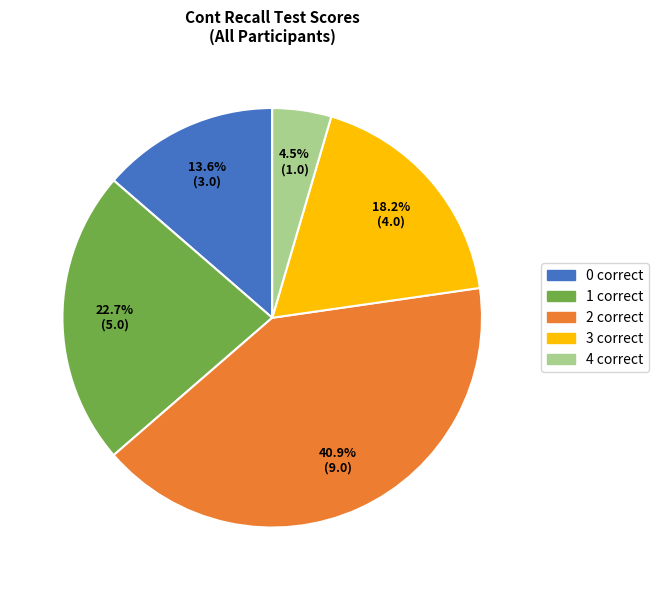

What is the ratio of the value at 4 correct to the value at 0 correct?

0.3